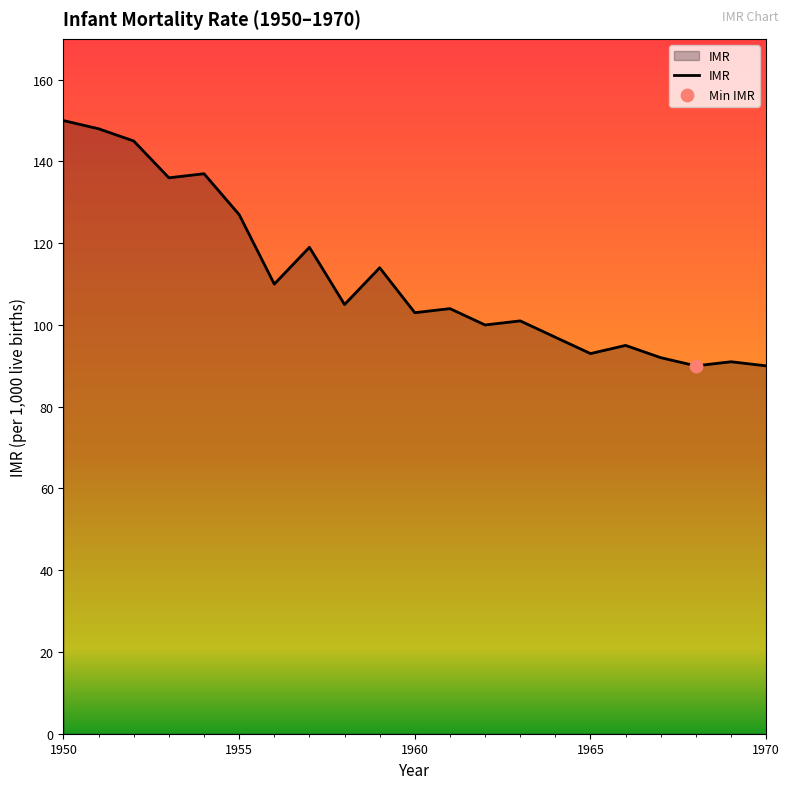

What is the difference between the maximum and minimum values?

60